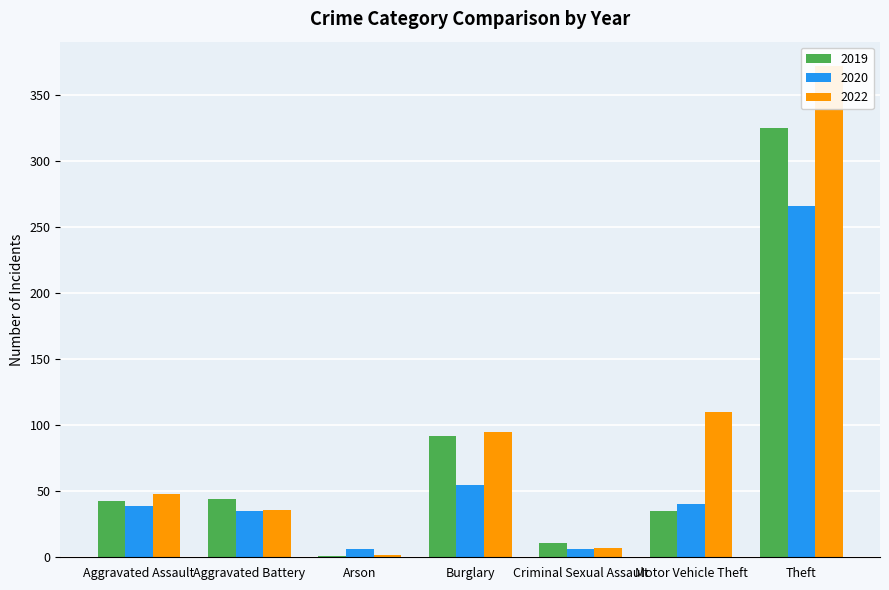

What is the label of the 6th bar from the right?

Aggravated Battery